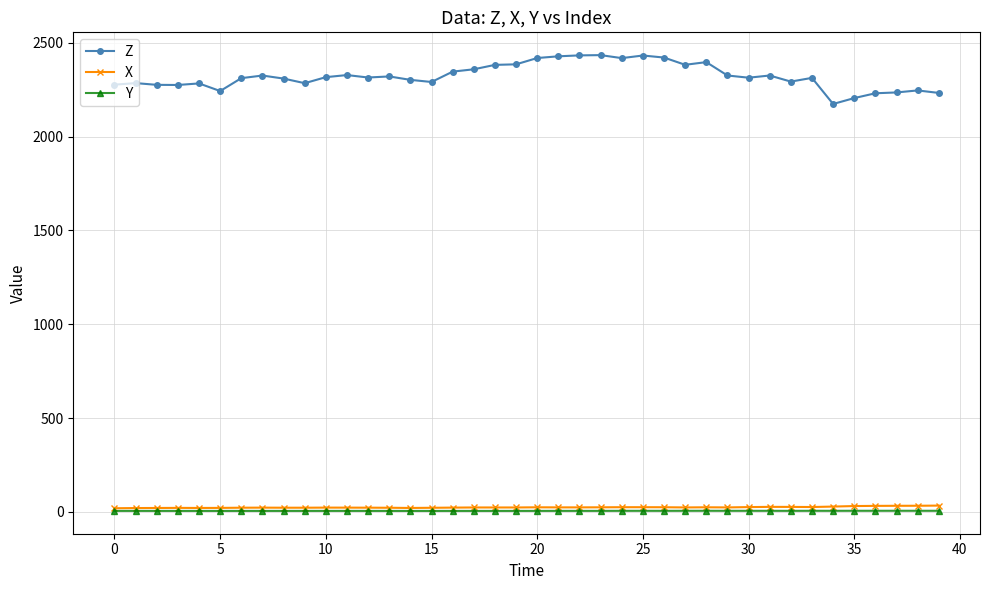

True or false: Z and X intersect in this chart.

False